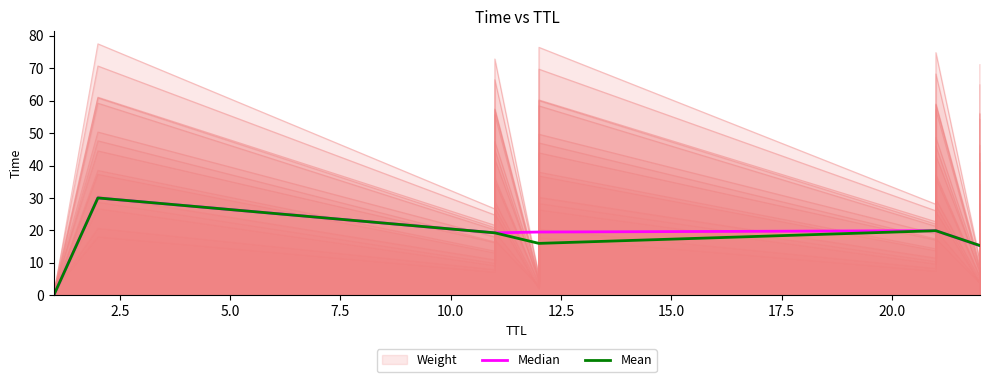

How many values in the Median series are below 19?

2